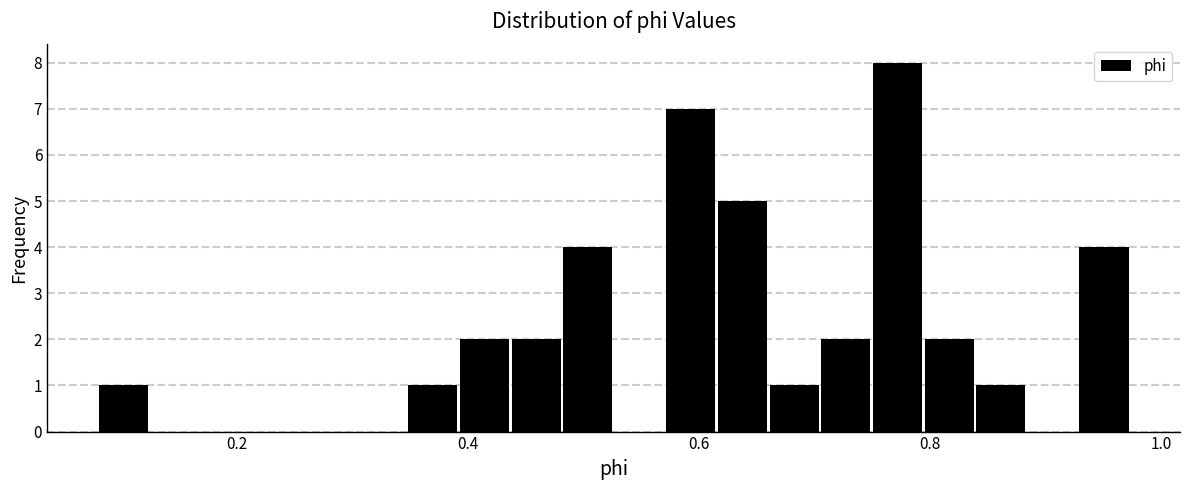

Around what value on the x-axis is the tallest bar? Give the approximate position of its centre, as read against the axis.

0.78